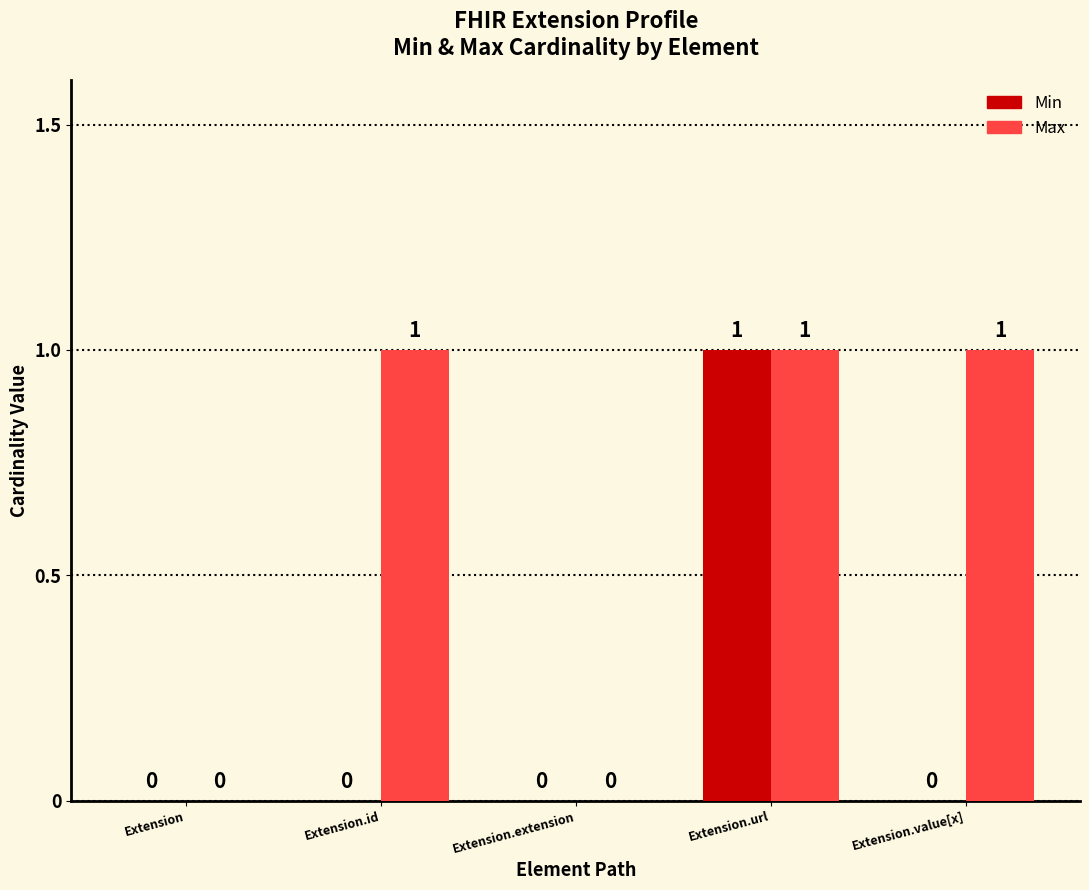

What are all the series names shown in the legend?

Min, Max